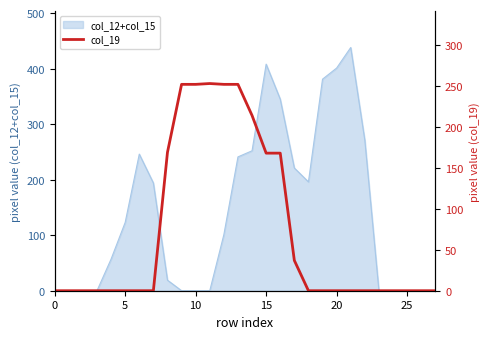

Reading left to right, extract all data points from this chart.

0	0	0	0	0	0	0	0	169	252	252	253	252	252	214	168	168	37	0	0	0	0	0	0	0	0	0	0